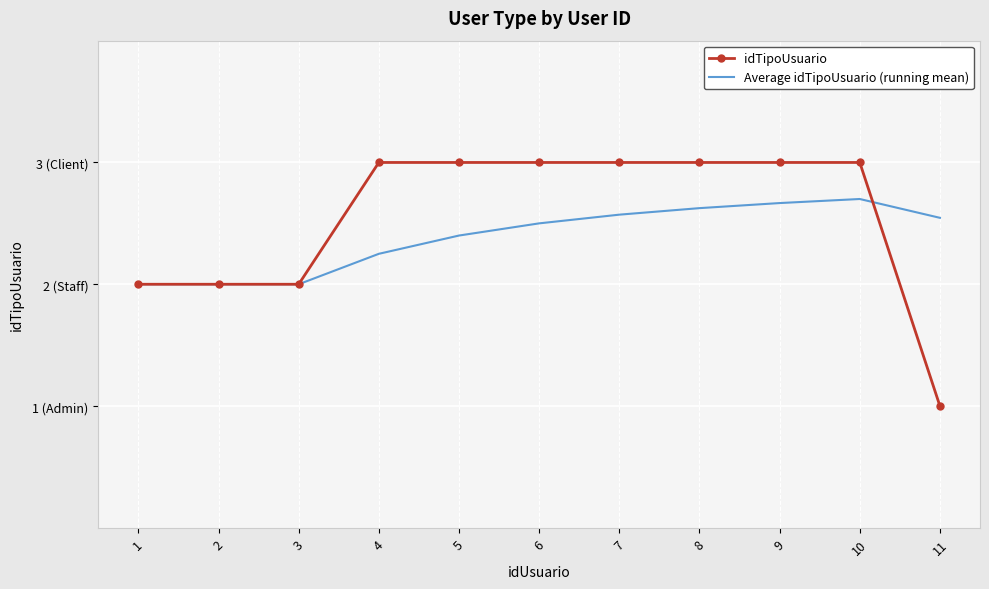

Which series ends up on top after the final intersection of idTipoUsuario and Average idTipoUsuario (running mean)?

Average idTipoUsuario (running mean)